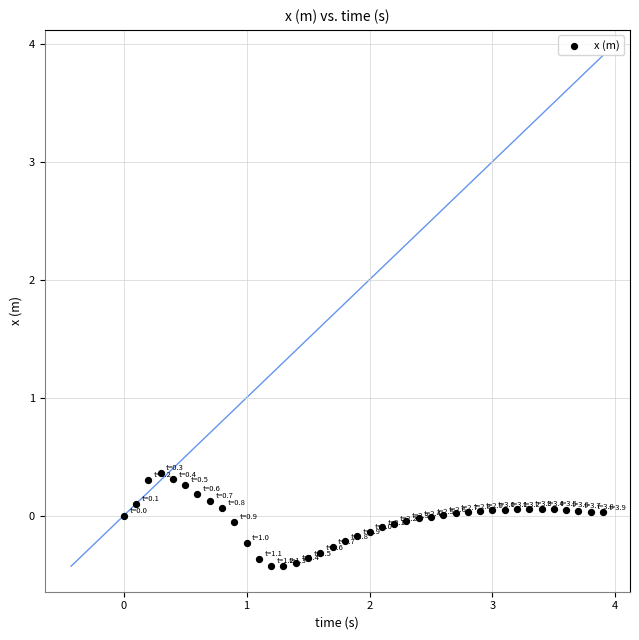

What is the range of X values (max minus min)?

3.9